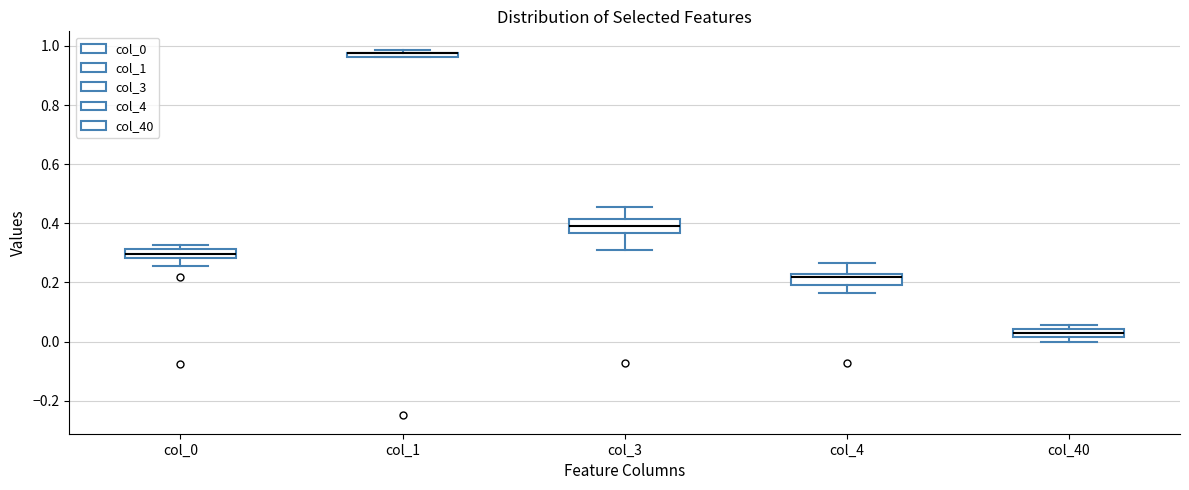

Where is the lower edge of the box for col_1 on the y-axis? The values are not printed on the chart, so give them approximately, as read against the axis.

0.96